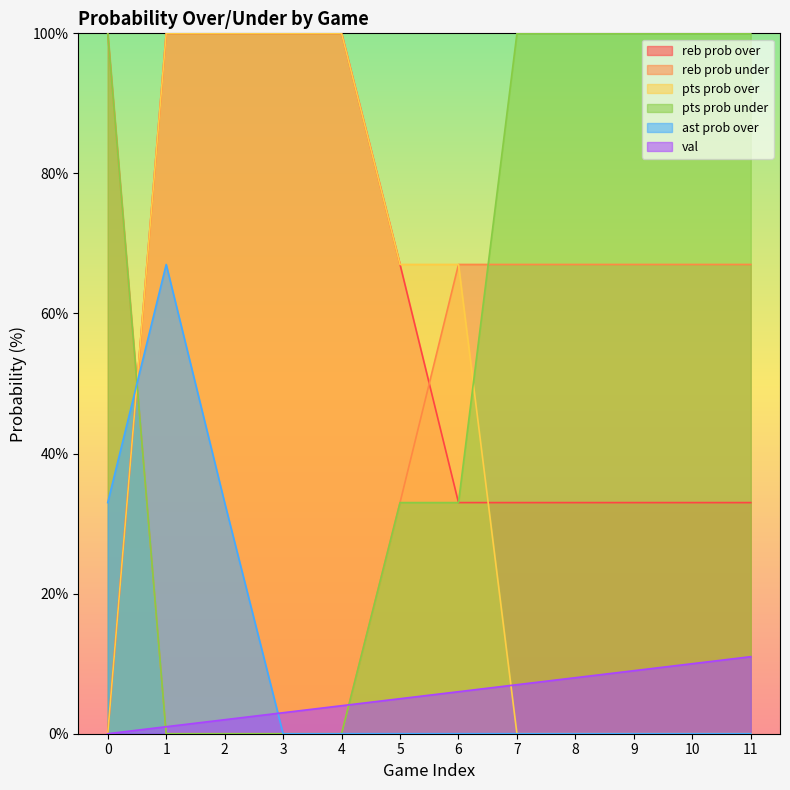

Does the chart display data point markers on the line(s)?

No